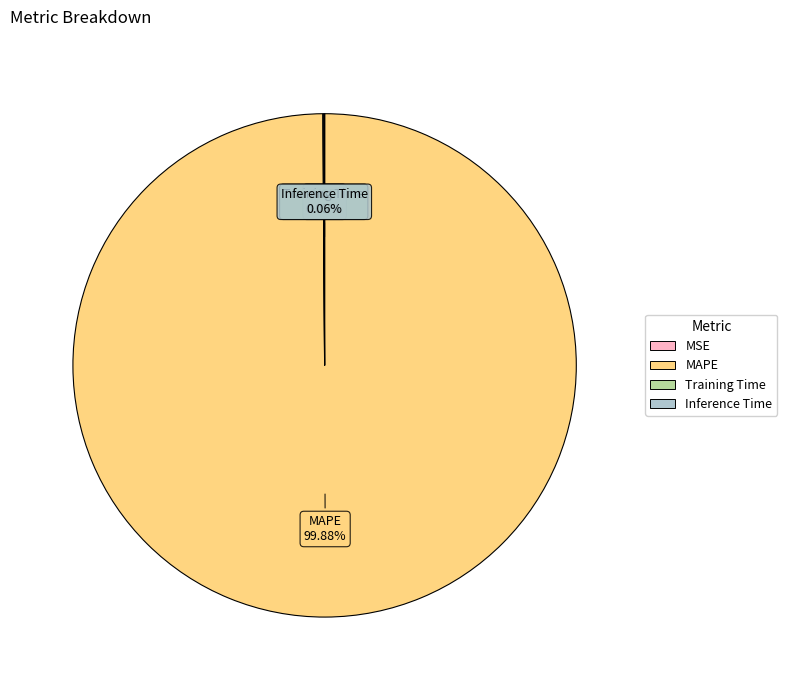

To the nearest percent, what is the average slice percentage?

25%